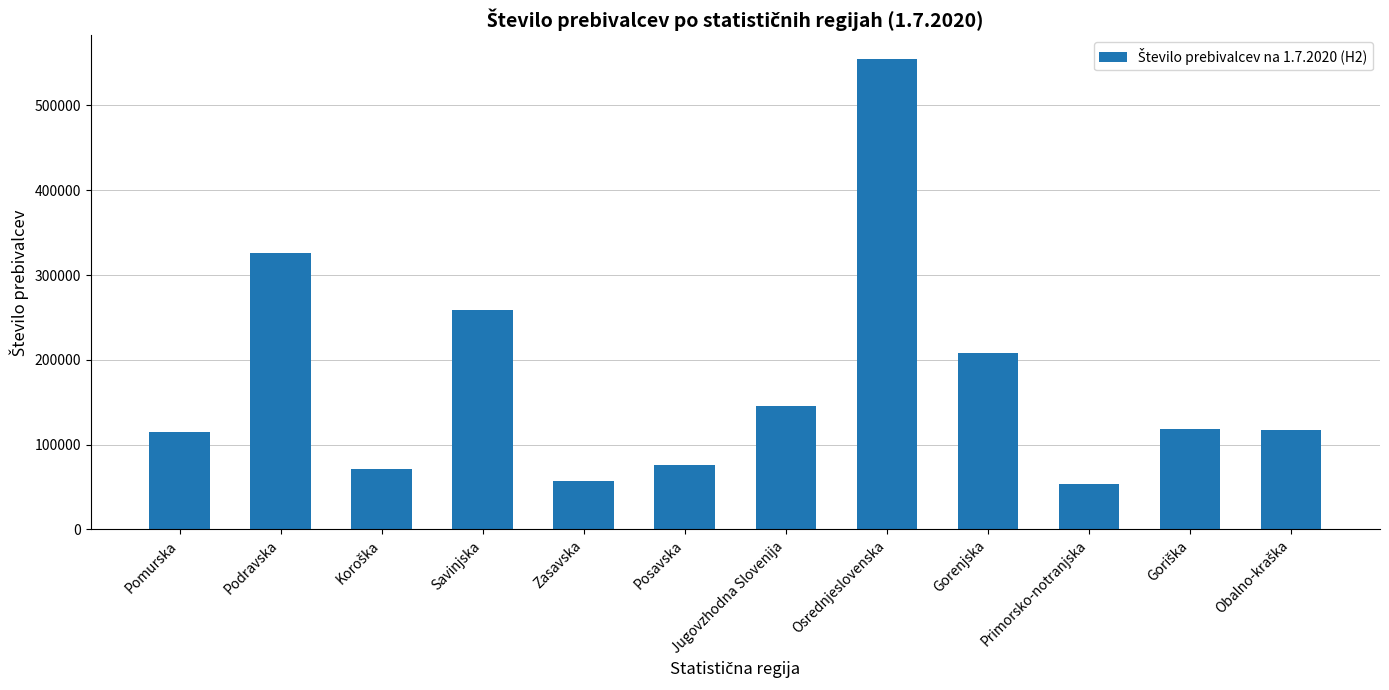

True or false: the data shows 53092 at Primorsko-notranjska.

True